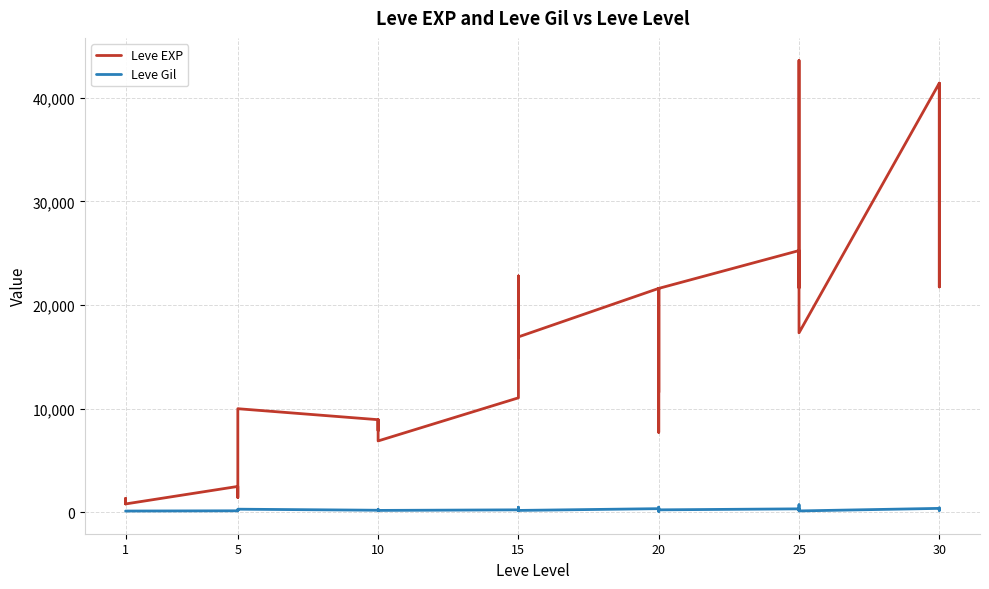

What is the value of the Leve Gil point at the 24th from the left?

326